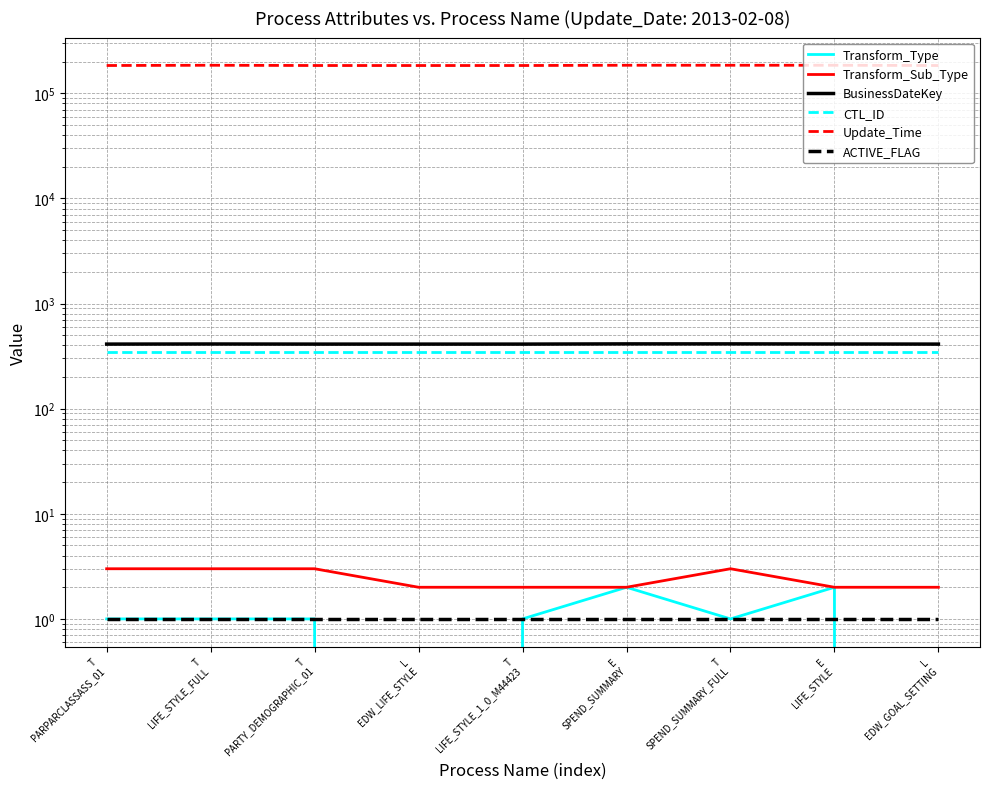

Where is Transform_Type nearest to the value 1?

T
PARPARCLASSASS_01